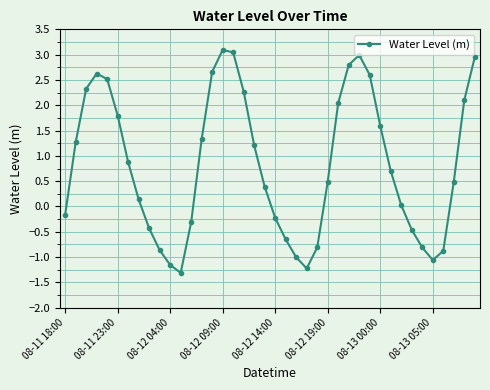

How many interior local valleys (lower than both neighbors) does the data have?

3